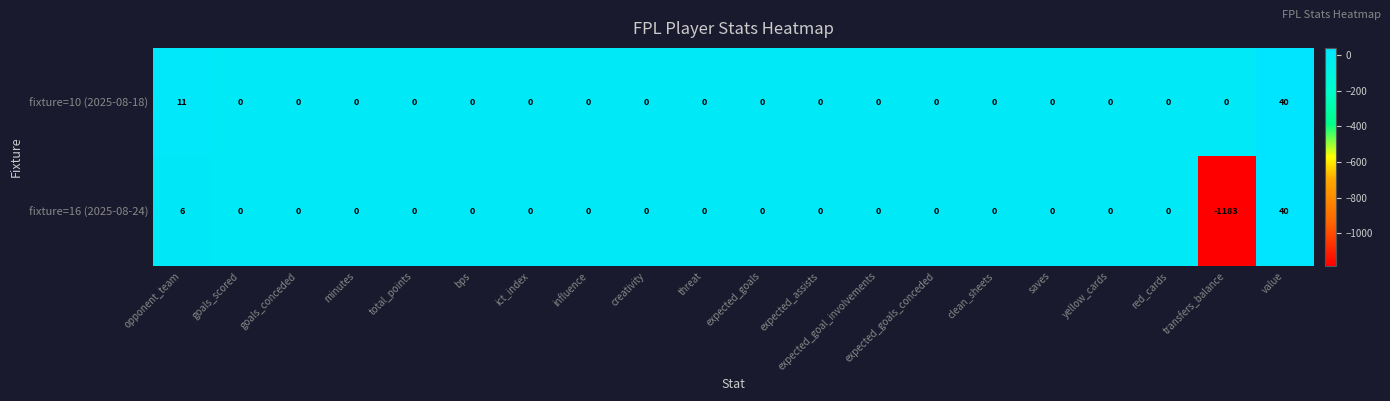

True or false: fixture=16 (2025-08-24) has a value of -386 at red_cards.

False